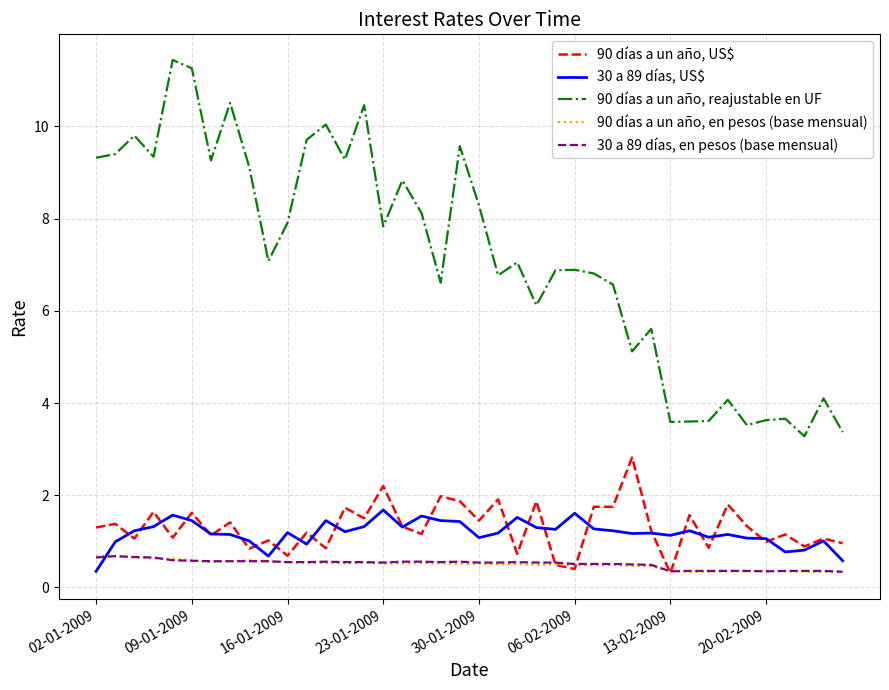

True or false: 90 días a un año, reajustable en UF and 30 a 89 días, en pesos (base mensual) intersect in this chart.

False